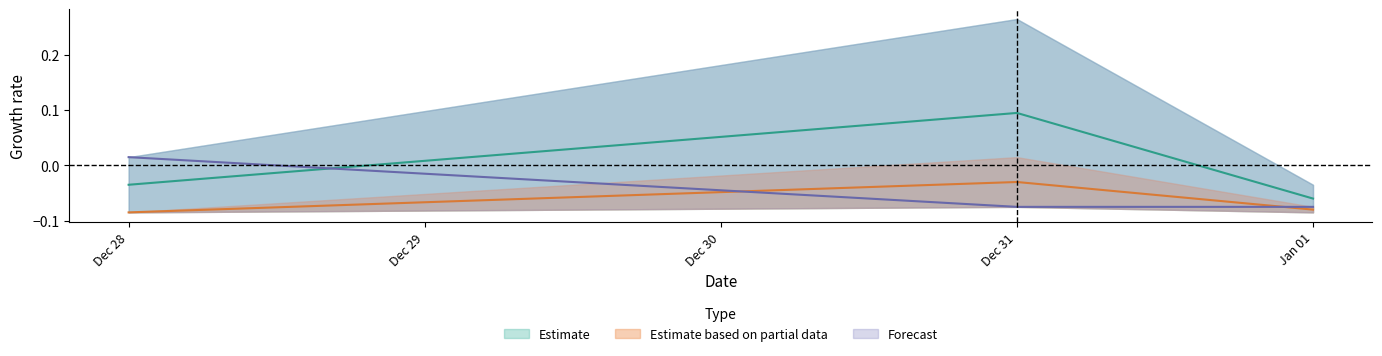

At which category is the sum across all series the highest?

Dec 31